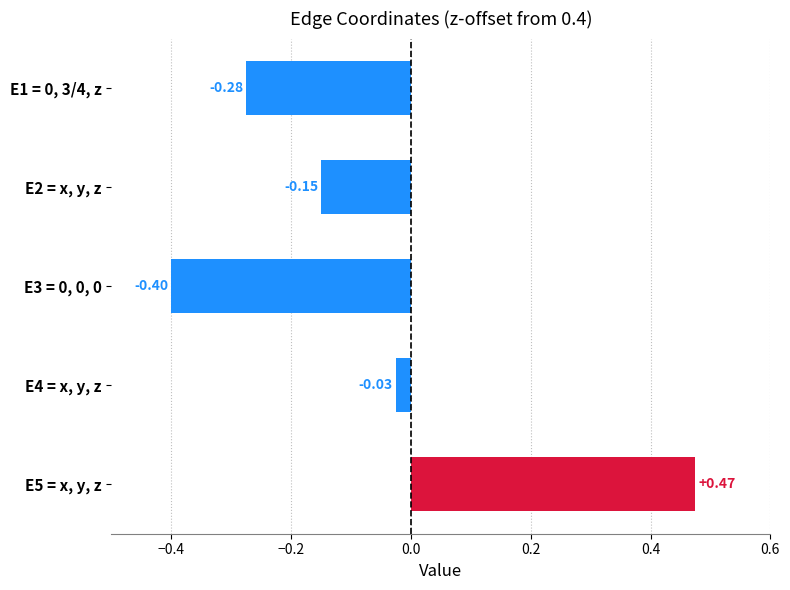

What is the sum of all values?

-0.4